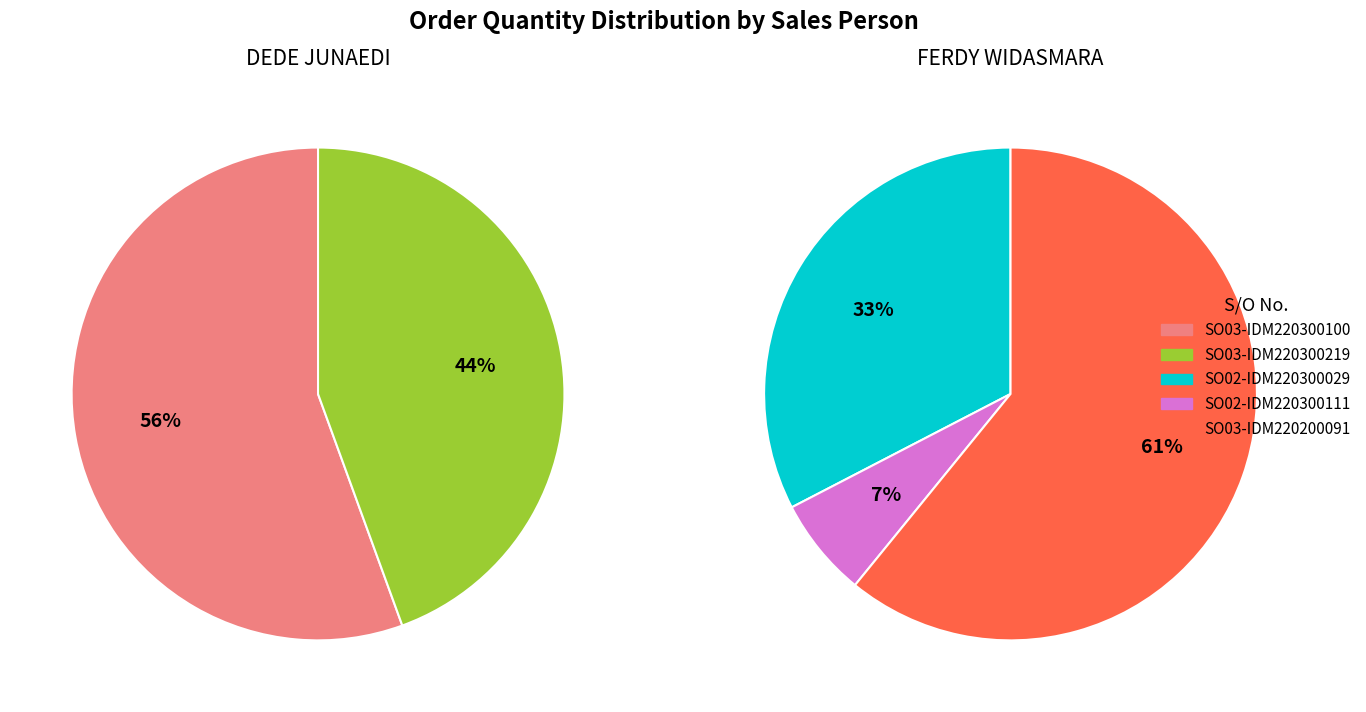

Count the number of slices in the pie.

5